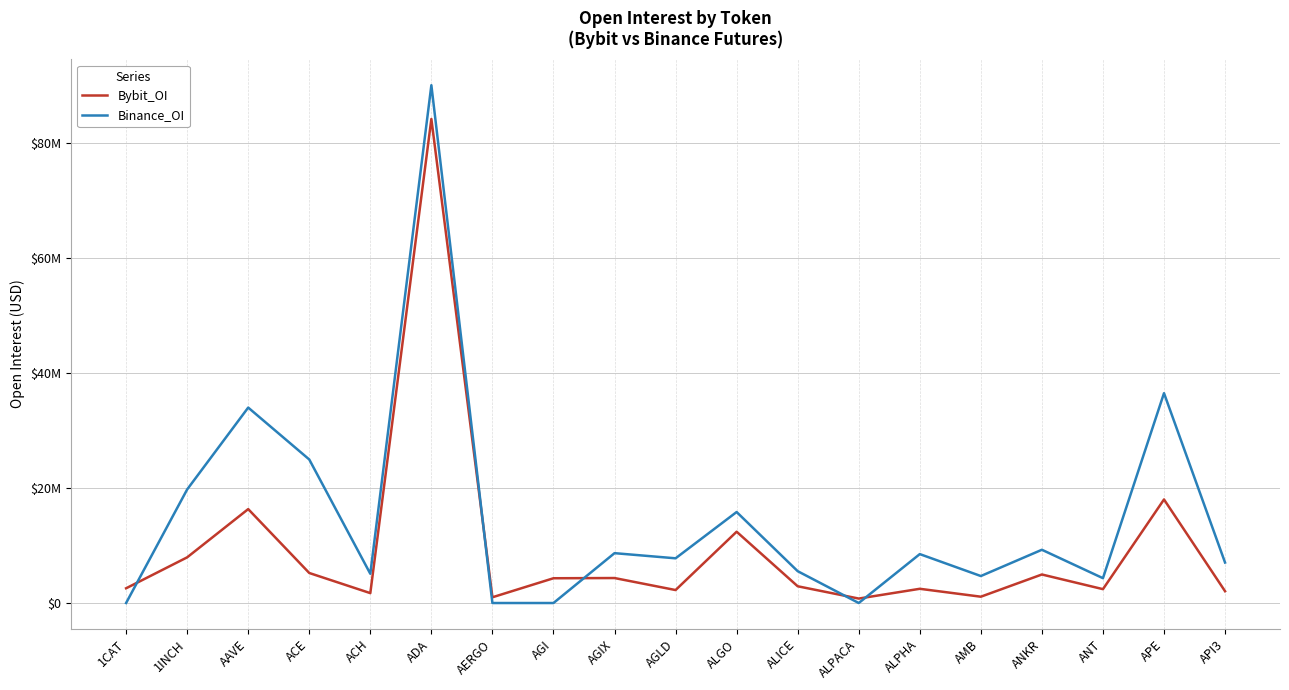

True or false: Bybit_OI has a value of 1433307 at AMB.

False